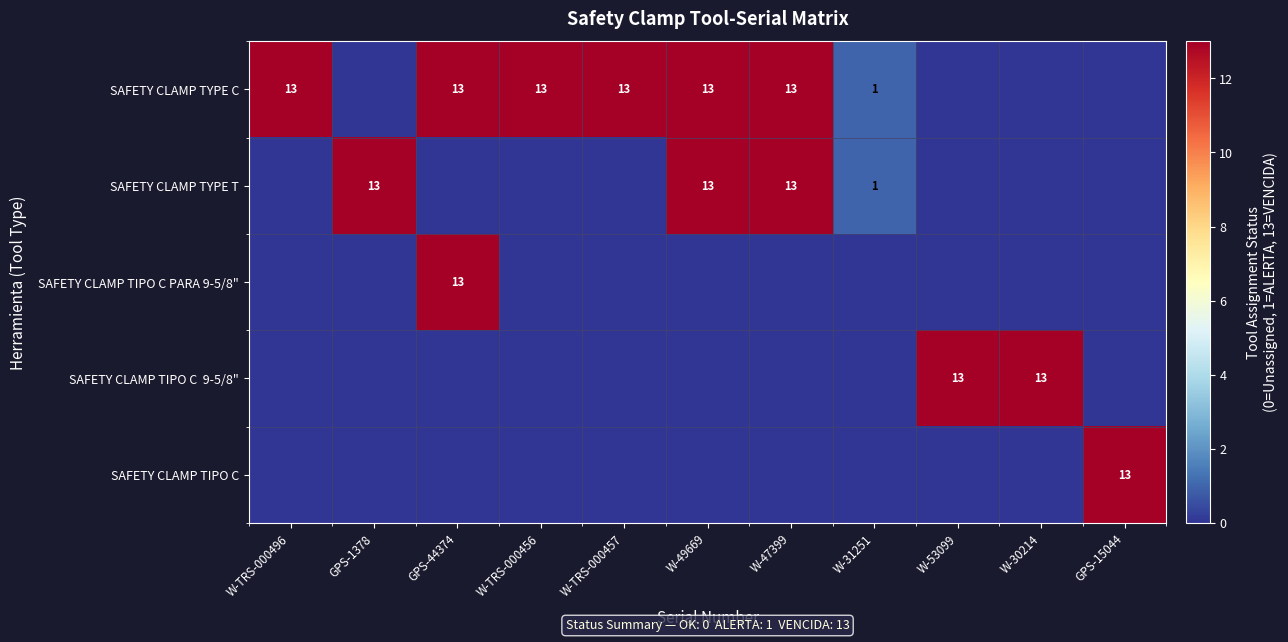

Which category has the lowest value in the SAFETY CLAMP TYPE T series?

W-TRS-000496